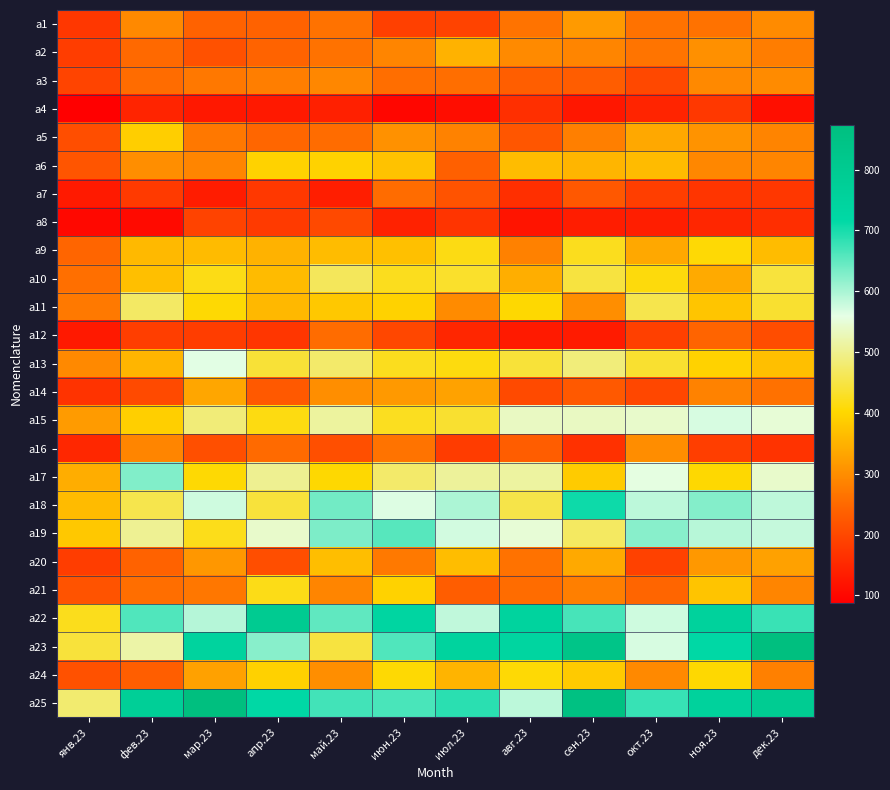

Reading right to left, extract all data points from this chart.

a1: дек.23=298	ноя.23=263	окт.23=262	сен.23=317	авг.23=264	июл.23=193	июн.23=188	май.23=263	апр.23=241	мар.23=241	фев.23=295	янв.23=175
a2: дек.23=277	ноя.23=304	окт.23=265	сен.23=289	авг.23=296	июл.23=350	июн.23=289	май.23=263	апр.23=242	мар.23=214	фев.23=250	янв.23=184
a3: дек.23=297	ноя.23=294	окт.23=201	сен.23=233	авг.23=235	июл.23=258	июн.23=258	май.23=291	апр.23=279	мар.23=272	фев.23=255	янв.23=194
a4: дек.23=113	ноя.23=176	окт.23=145	сен.23=126	авг.23=163	июл.23=110	июн.23=99	май.23=140	апр.23=128	мар.23=127	фев.23=146	янв.23=88
a5: дек.23=287	ноя.23=309	окт.23=336	сен.23=281	авг.23=222	июл.23=285	июн.23=305	май.23=254	апр.23=247	мар.23=271	фев.23=388	янв.23=210
a6: дек.23=289	ноя.23=291	окт.23=362	сен.23=355	авг.23=363	июл.23=237	июн.23=373	май.23=394	апр.23=395	мар.23=289	фев.23=301	янв.23=221
a7: дек.23=175	ноя.23=171	окт.23=185	сен.23=225	авг.23=162	июл.23=218	июн.23=254	май.23=137	апр.23=177	мар.23=133	фев.23=180	янв.23=130
a8: дек.23=161	ноя.23=149	окт.23=137	сен.23=135	авг.23=121	июл.23=170	июн.23=143	май.23=203	апр.23=180	мар.23=193	фев.23=106	янв.23=103
a9: дек.23=364	ноя.23=407	окт.23=336	сен.23=423	авг.23=283	июл.23=415	июн.23=369	май.23=364	апр.23=350	мар.23=362	фев.23=361	янв.23=246
a10: дек.23=445	ноя.23=339	окт.23=411	сен.23=446	авг.23=345	июл.23=433	июн.23=423	май.23=465	апр.23=362	мар.23=417	фев.23=368	янв.23=259
a11: дек.23=435	ноя.23=376	окт.23=456	сен.23=300	авг.23=403	июл.23=297	июн.23=395	май.23=380	апр.23=359	мар.23=405	фев.23=471	янв.23=273
a12: дек.23=208	ноя.23=244	окт.23=189	сен.23=132	авг.23=130	июл.23=149	июн.23=200	май.23=254	апр.23=173	мар.23=184	фев.23=185	янв.23=128
a13: дек.23=368	ноя.23=395	окт.23=435	сен.23=486	авг.23=442	июл.23=413	июн.23=423	май.23=475	апр.23=440	мар.23=561	фев.23=355	янв.23=295
a14: дек.23=261	ноя.23=286	окт.23=199	сен.23=227	авг.23=204	июл.23=328	июн.23=316	май.23=301	апр.23=227	мар.23=335	фев.23=204	янв.23=168
a15: дек.23=550	ноя.23=570	окт.23=542	сен.23=536	авг.23=536	июл.23=435	июн.23=425	май.23=511	апр.23=414	мар.23=485	фев.23=390	янв.23=319
a16: дек.23=168	ноя.23=185	окт.23=299	сен.23=165	авг.23=233	июл.23=183	июн.23=264	май.23=212	апр.23=251	мар.23=212	фев.23=288	янв.23=150
a17: дек.23=542	ноя.23=403	окт.23=557	сен.23=385	авг.23=513	июл.23=508	июн.23=475	май.23=403	апр.23=501	мар.23=405	фев.23=628	янв.23=344
a18: дек.23=586	ноя.23=626	окт.23=587	сен.23=708	авг.23=453	июл.23=599	июн.23=564	май.23=639	апр.23=443	мар.23=576	фев.23=456	янв.23=362
a19: дек.23=582	ноя.23=591	окт.23=623	сен.23=469	авг.23=549	июл.23=573	июн.23=657	май.23=631	апр.23=541	мар.23=421	фев.23=504	янв.23=381
a20: дек.23=326	ноя.23=315	окт.23=190	сен.23=337	авг.23=262	июл.23=365	июн.23=273	май.23=367	апр.23=210	мар.23=313	фев.23=240	янв.23=184
a21: дек.23=289	ноя.23=374	окт.23=246	сен.23=280	авг.23=254	июл.23=233	июн.23=395	май.23=289	апр.23=419	мар.23=270	фев.23=257	янв.23=217
a22: дек.23=677	ноя.23=754	окт.23=576	сен.23=667	авг.23=746	июл.23=585	июн.23=733	май.23=651	апр.23=799	мар.23=592	фев.23=661	янв.23=422
a23: дек.23=874	ноя.23=717	окт.23=570	сен.23=836	авг.23=737	июл.23=746	июн.23=662	май.23=447	апр.23=623	мар.23=748	фев.23=517	янв.23=444
a24: дек.23=282	ноя.23=403	окт.23=295	сен.23=383	авг.23=407	июл.23=353	июн.23=405	май.23=301	апр.23=392	мар.23=327	фев.23=235	янв.23=215
a25: дек.23=794	ноя.23=753	окт.23=678	сен.23=860	авг.23=588	июл.23=687	июн.23=666	май.23=670	апр.23=718	мар.23=871	фев.23=773	янв.23=478